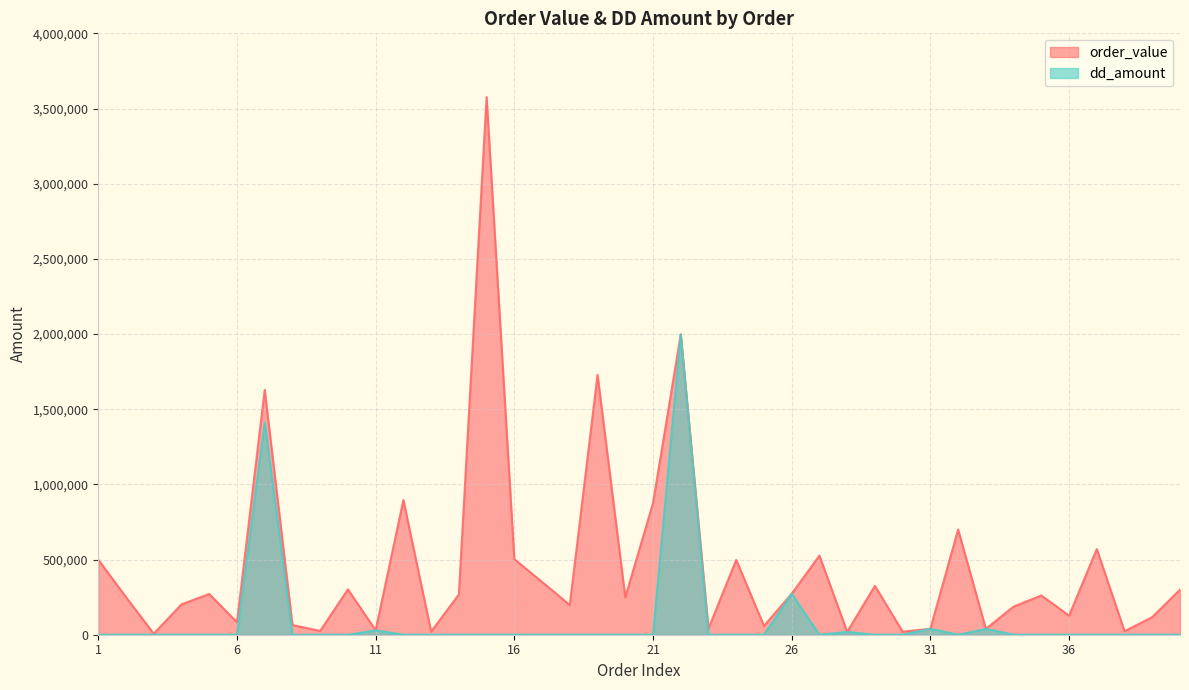

How many interior local peaks does the dd_amount series have?

7